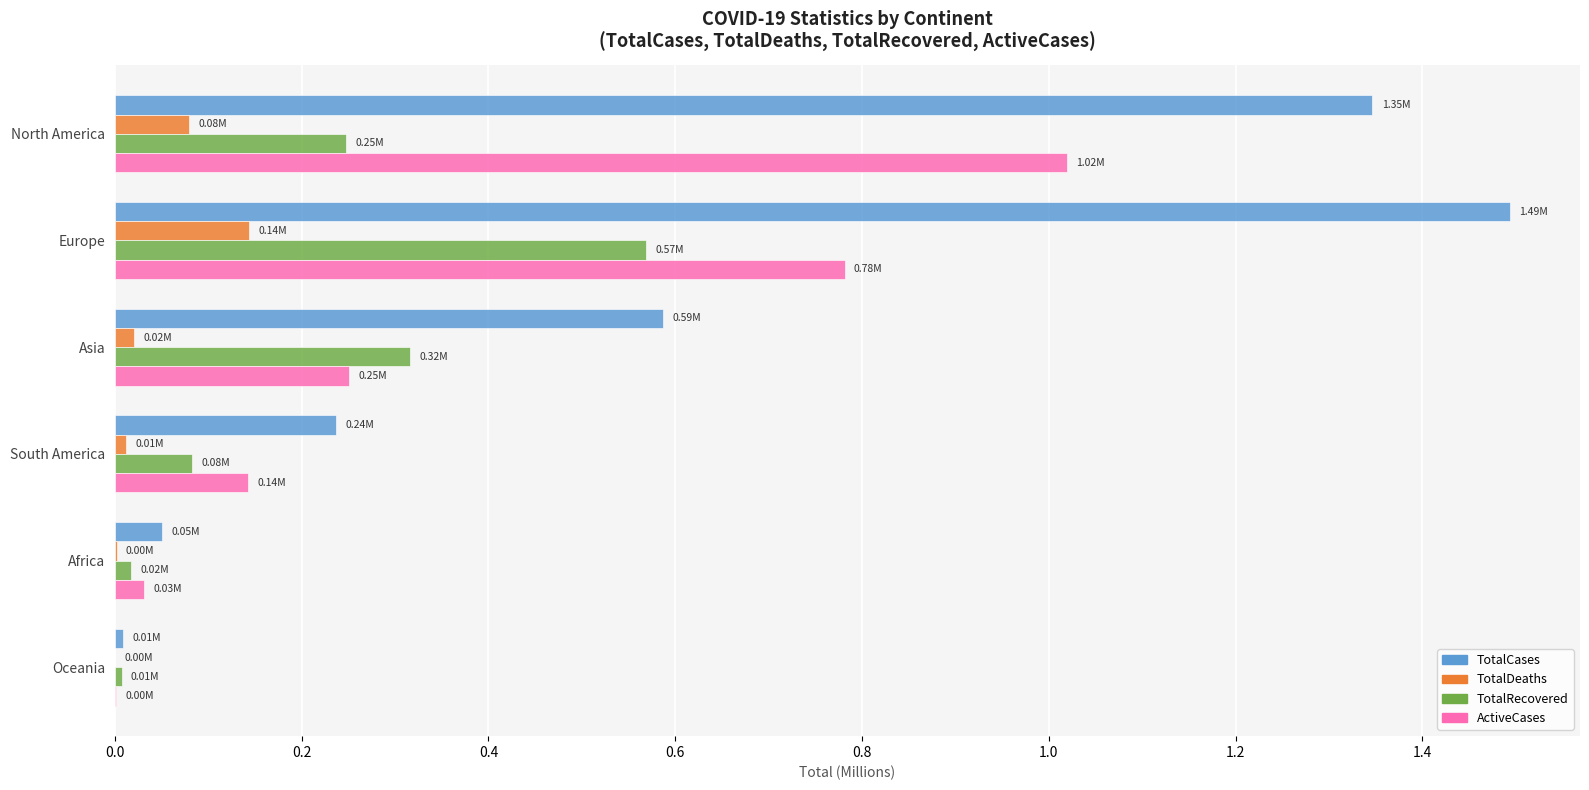

How many categories are shown in the chart?

6